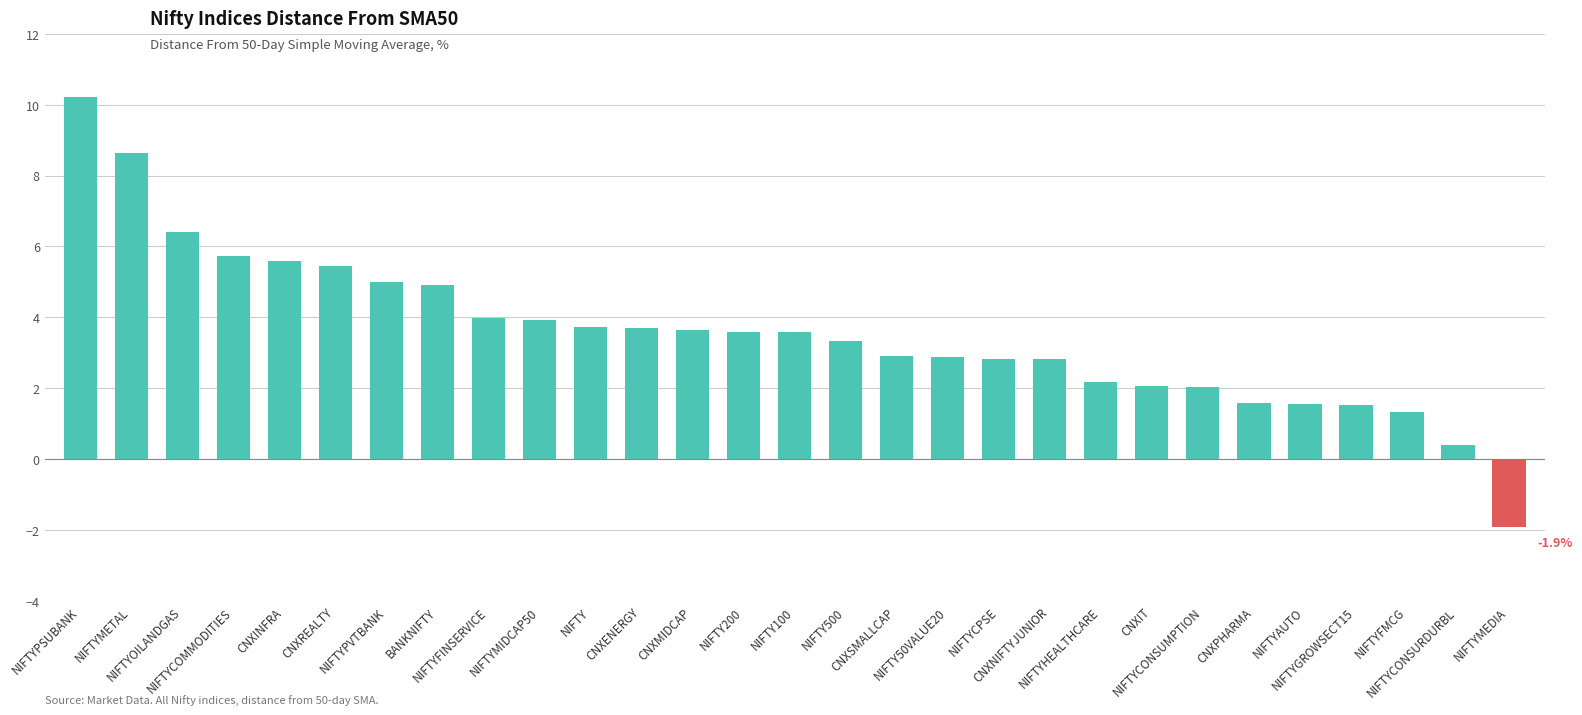

What is the value of the 15th bar from the left?

3.6